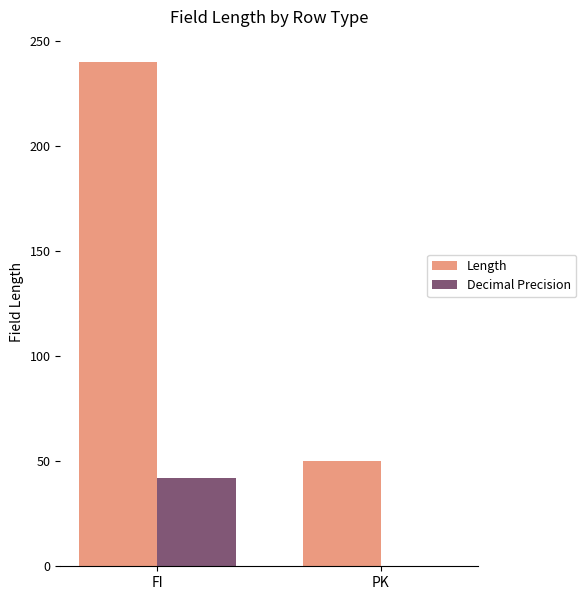

Which category has the highest value in the Length series?

FI